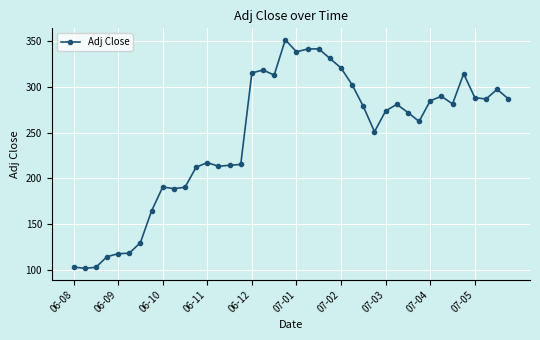

Is this an area chart (filled region under the line)?

No